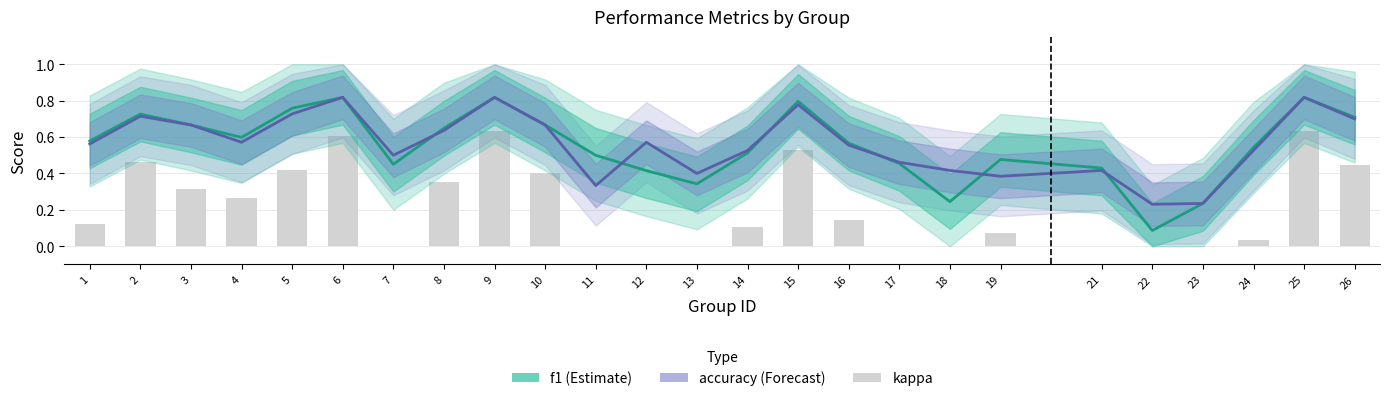

Rank the categories by kappa value from lowest to highest.

7, 11, 12, 13, 17, 18, 21, 22, 23, 24, 19, 14, 1, 16, 4, 3, 8, 10, 5, 26, 2, 15, 6, 9, 25